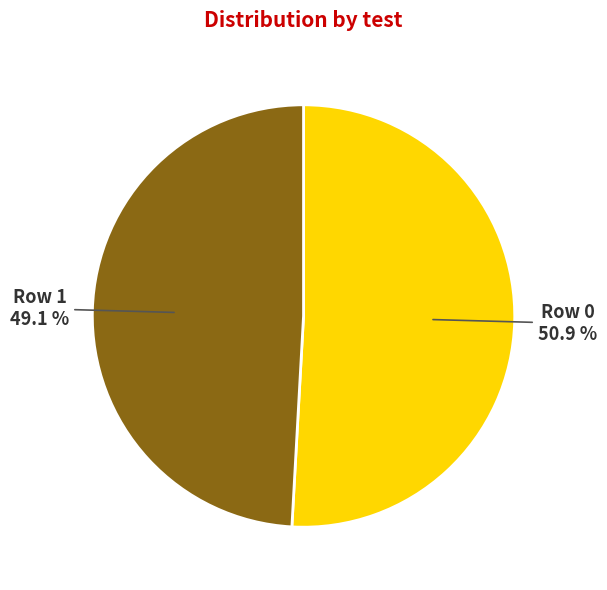

Does Row 1 account for over 50% of the chart?

No